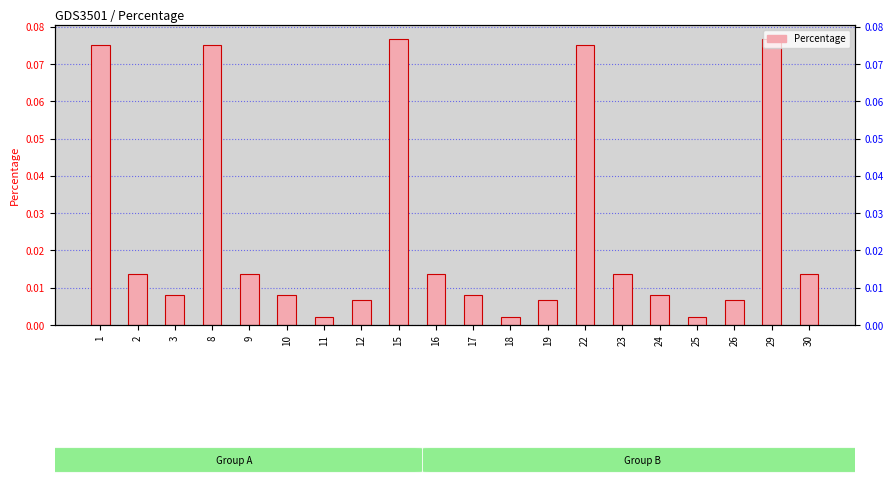

Reading right to left, list all the values displayed in this chart.

0.0	0.1	0.0	0.0	0.0	0.0	0.1	0.0	0.0	0.0	0.0	0.1	0.0	0.0	0.0	0.0	0.1	0.0	0.0	0.1